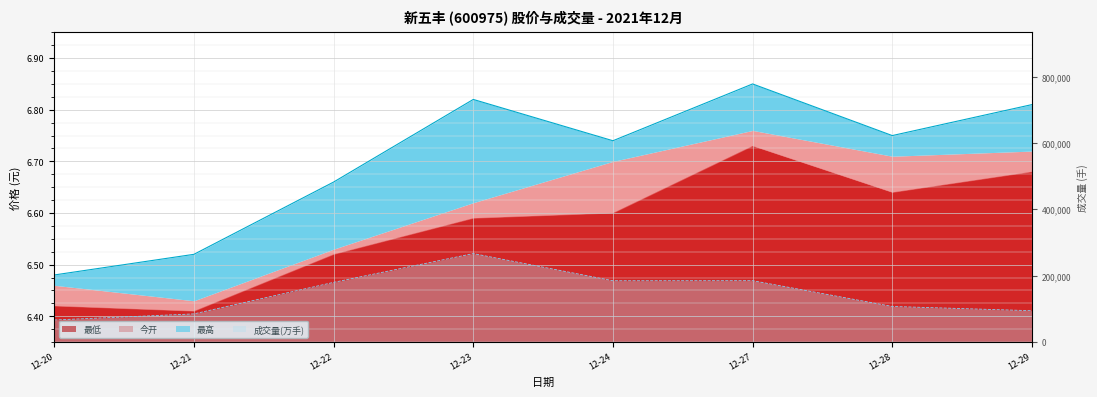

List the labels in order of 成交量(万) value, smallest first.

12-20, 12-21, 12-29, 12-28, 12-22, 12-24, 12-27, 12-23